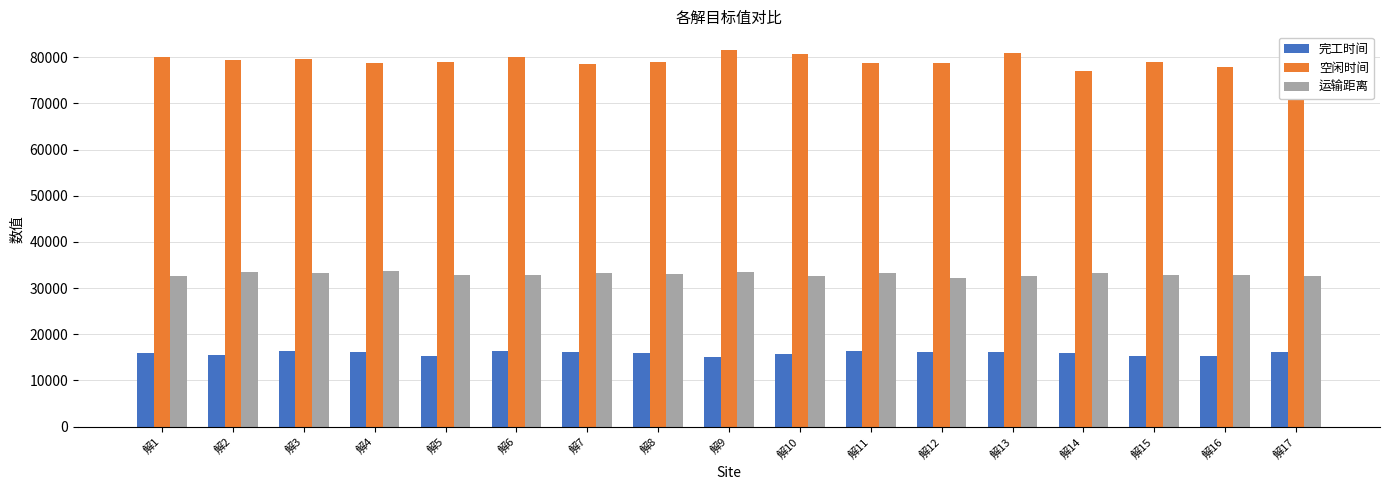

What is the total value across all series at 解1?

128690.0